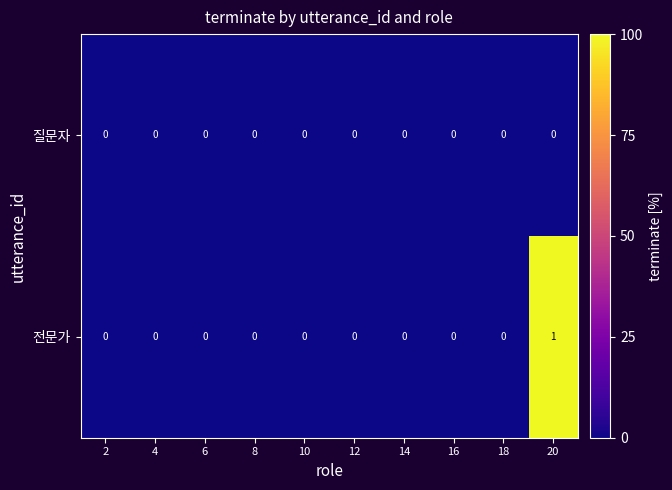

Reading left to right, what are all the values shown in this chart?

질문자: 2=0	4=0	6=0	8=0	10=0	12=0	14=0	16=0	18=0	20=0
전문가: 2=0	4=0	6=0	8=0	10=0	12=0	14=0	16=0	18=0	20=1